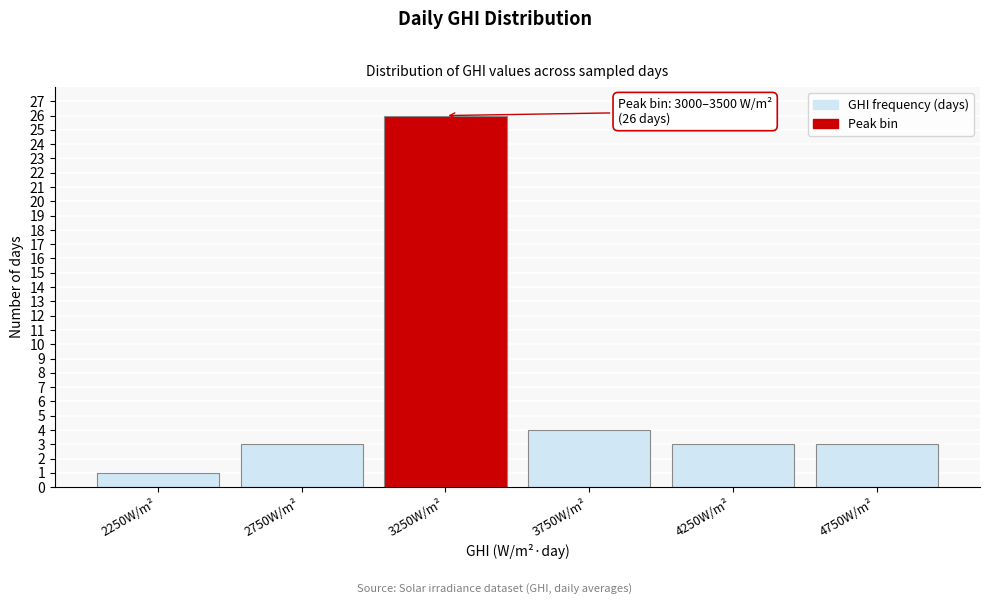

Reading left to right, what are all the values shown in this chart?

2250W/m²=1	2750W/m²=3	3250W/m²=26	3750W/m²=4	4250W/m²=3	4750W/m²=3